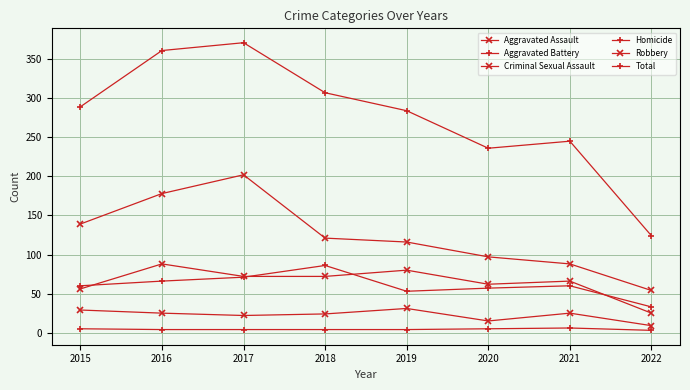

Reading left to right, transcribe all the data shown in this chart.

Aggravated Assault: 56	88	72	72	80	62	66	25
Aggravated Battery: 60	66	71	86	53	57	60	33
Criminal Sexual Assault: 29	25	22	24	31	15	25	9
Homicide: 5	4	4	4	4	5	6	3
Robbery: 139	178	202	121	116	97	88	54
Total: 289	361	371	307	284	236	245	124